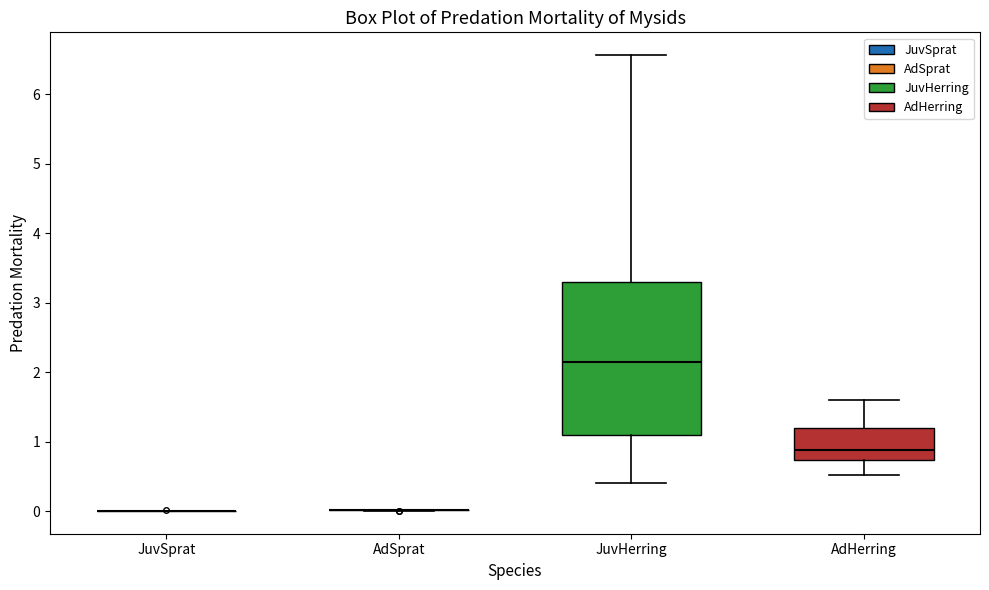

Reading left to right, transcribe this box plot: for each box, give where its median line is, the range the box spans, and where its two whiskers end, as read against the y-axis. The values are not printed on the chart, so give them approximately, as read against the axis.

JuvSprat: box collapsed to a line at 0.0, whiskers 0.0 to 0.0
AdSprat: box collapsed to a line at 0.0, whiskers 0.0 to 0.0
JuvHerring: median 2.1, box 1.1 to 3.3, whiskers 0.4 to 6.6
AdHerring: median 0.9, box 0.7 to 1.2, whiskers 0.5 to 1.6